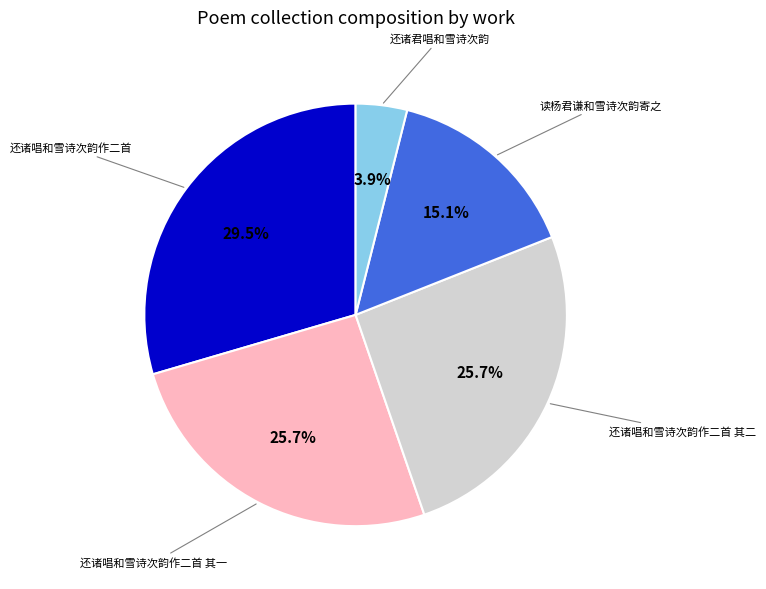

Does any single category account for the majority?

No